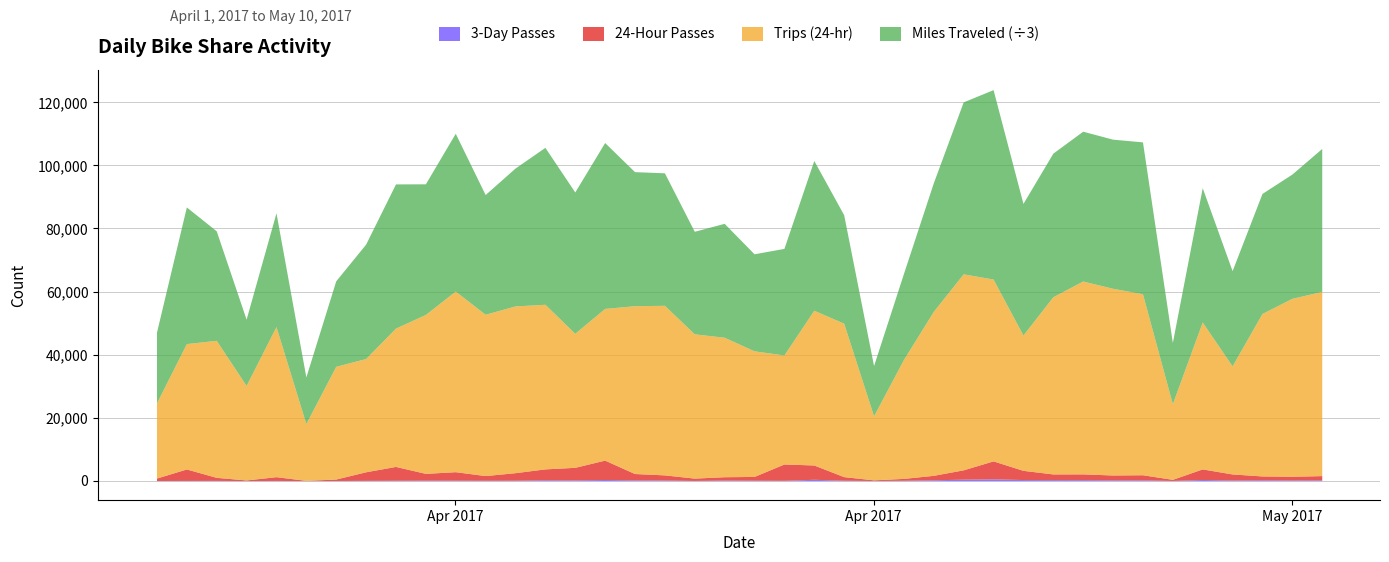

True or false: 3-Day Passes and Miles Traveled cross at least once.

False